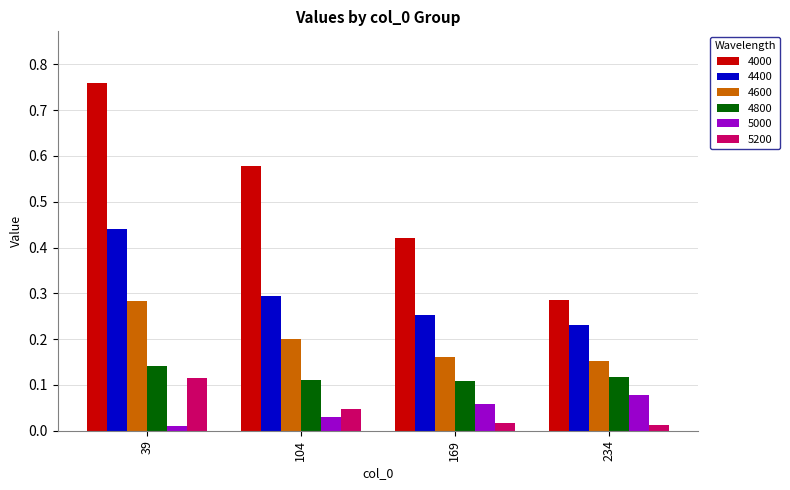

What are all the series names shown in the legend?

4000, 4400, 4600, 4800, 5000, 5200